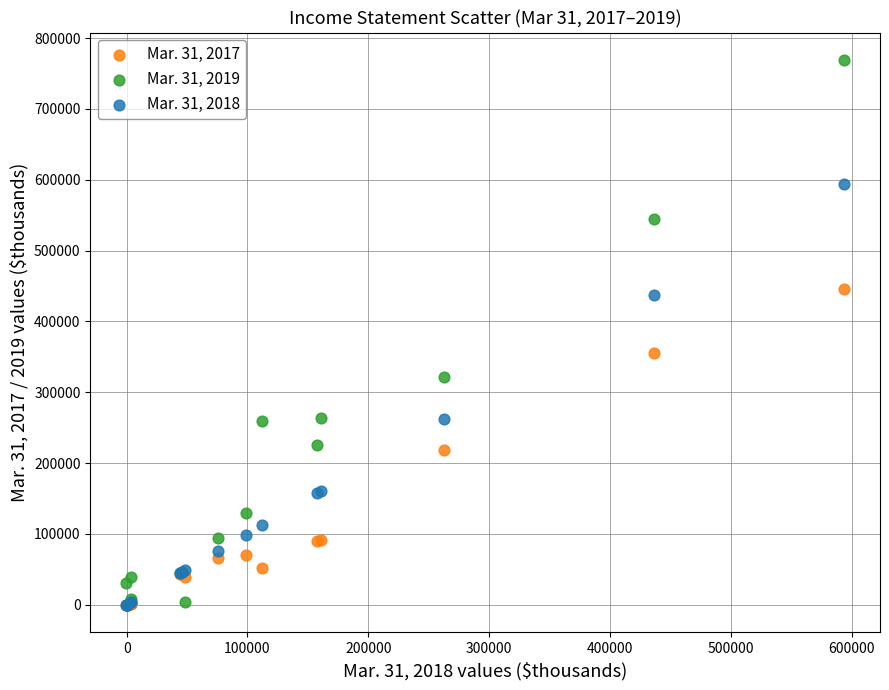

Across all series, what Y value is closest to 384522?

355166.0